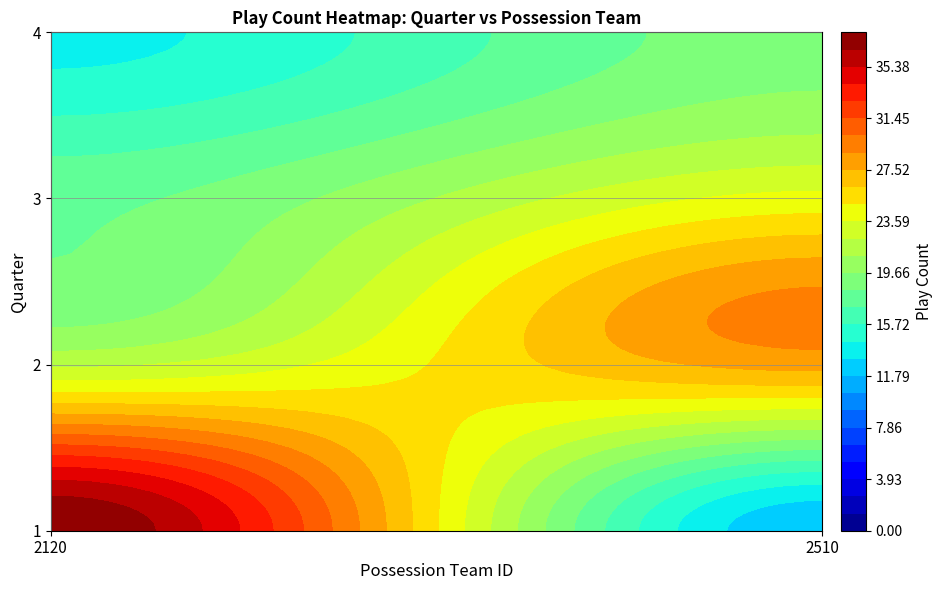

The value of 1 at 2120 is 53. True or false?

False